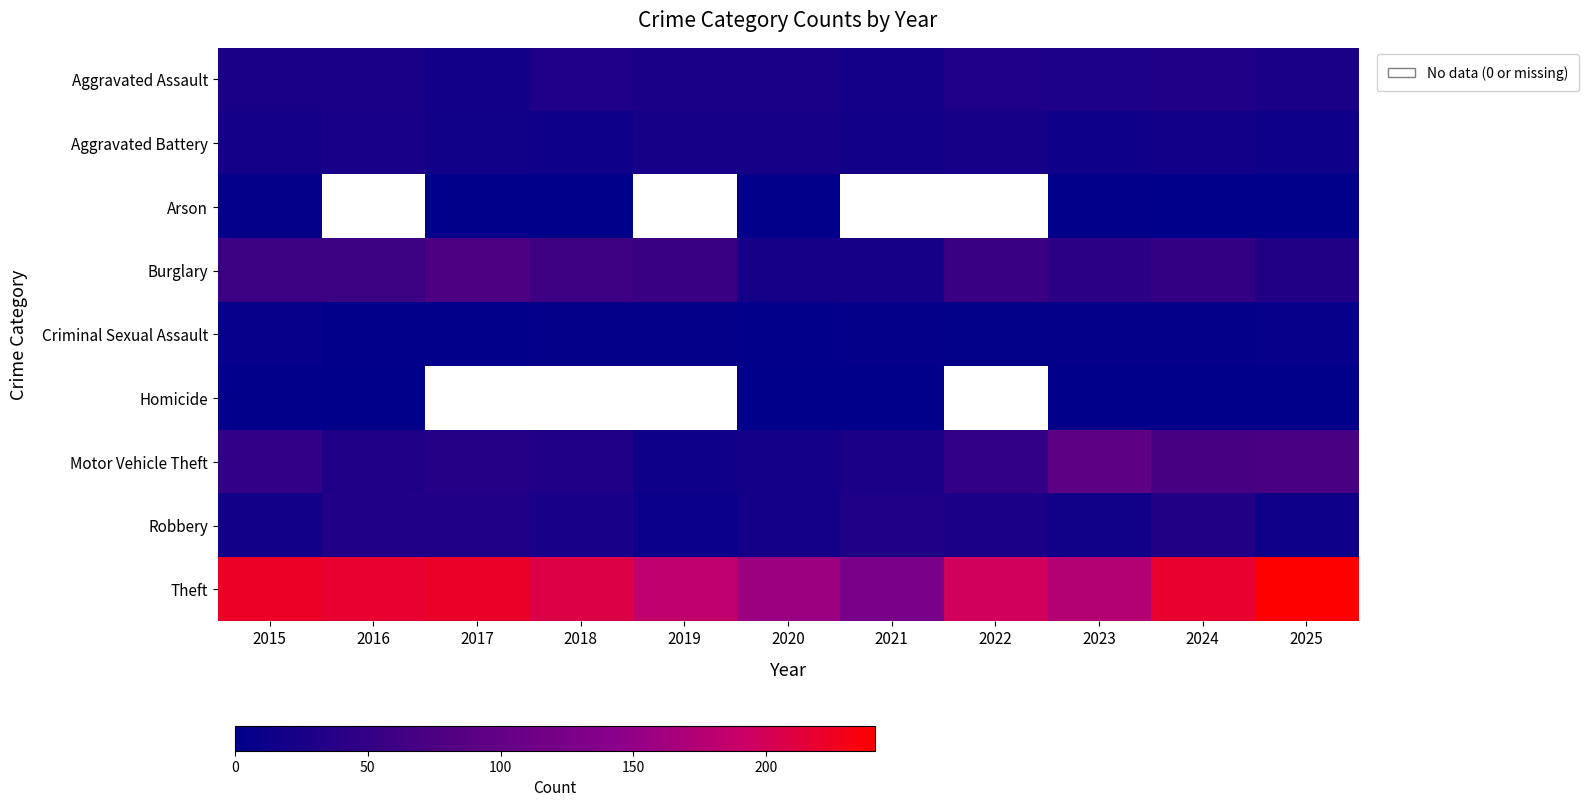

At which category is the sum across all series the highest?

2024